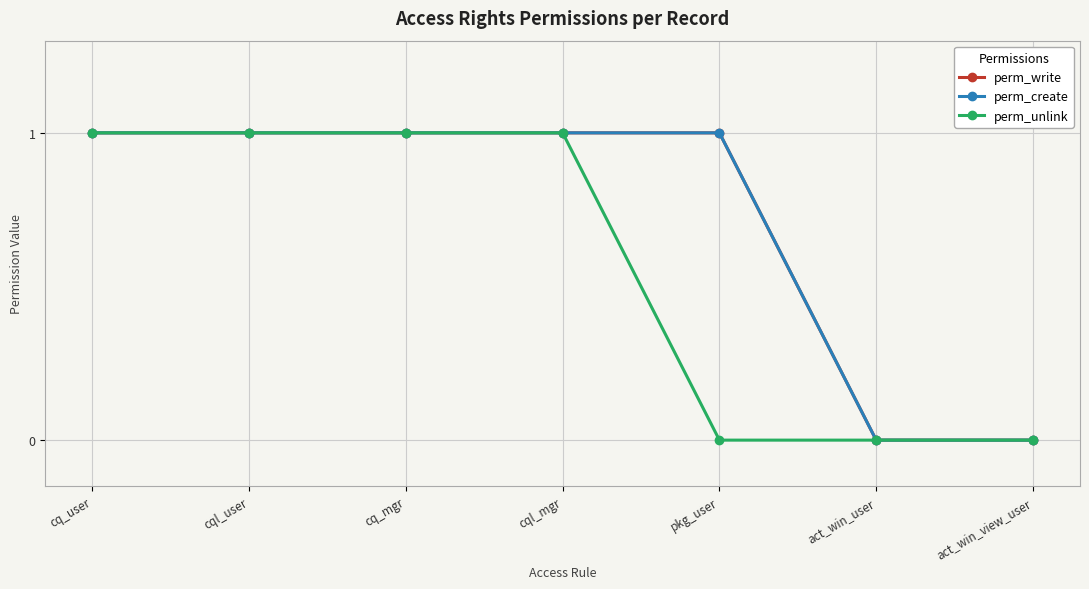

What is the total value across all series at cq_mgr?

3